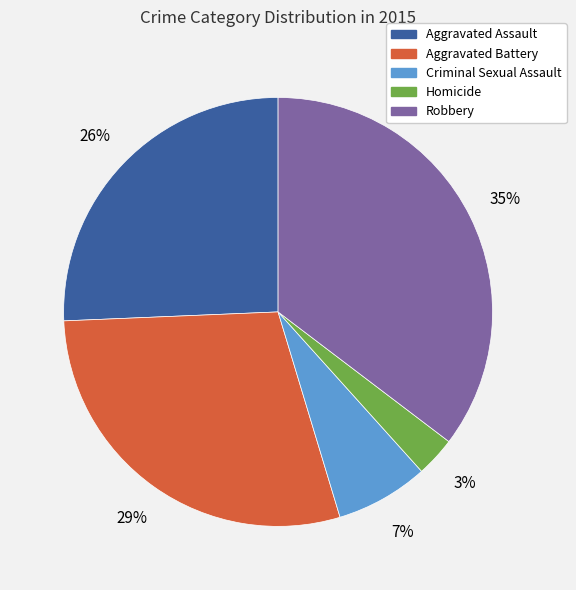

Does Aggravated Assault represent more than half of the total?

No